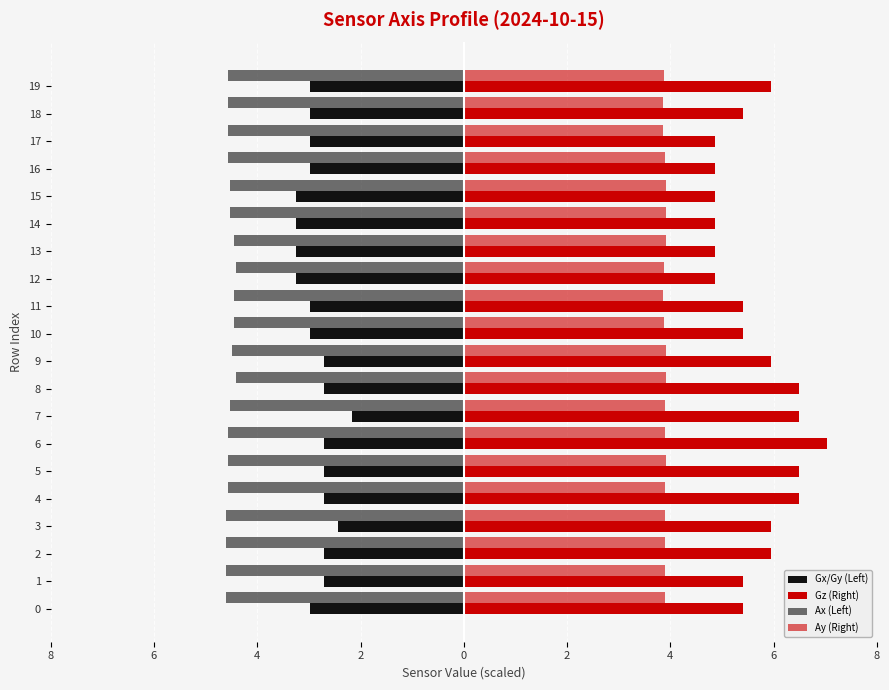

What is the lowest value of the Gz (Right) series?

5.0